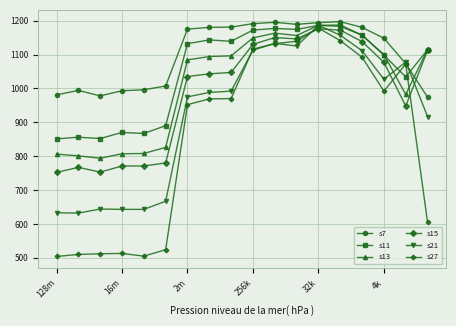

True or false: s15 has more than 1 interior local peaks.

True